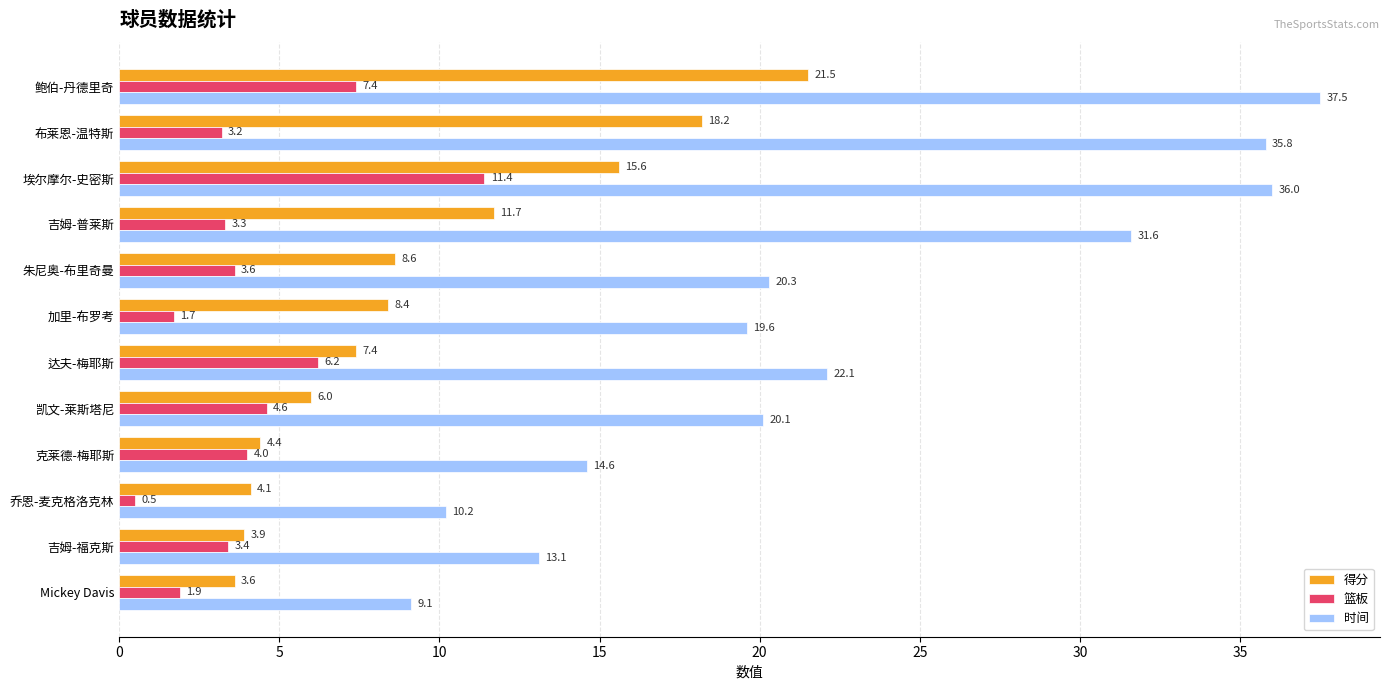

At which label does 篮板 reach its minimum?

乔恩-麦克格洛克林